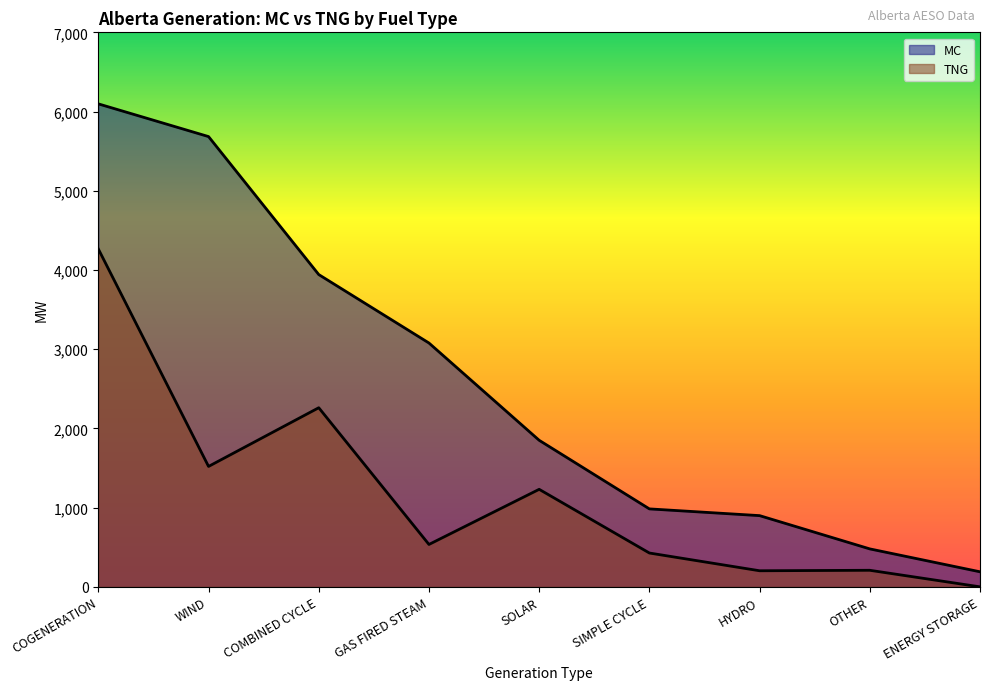

What are all the series names shown in the legend?

MC, TNG